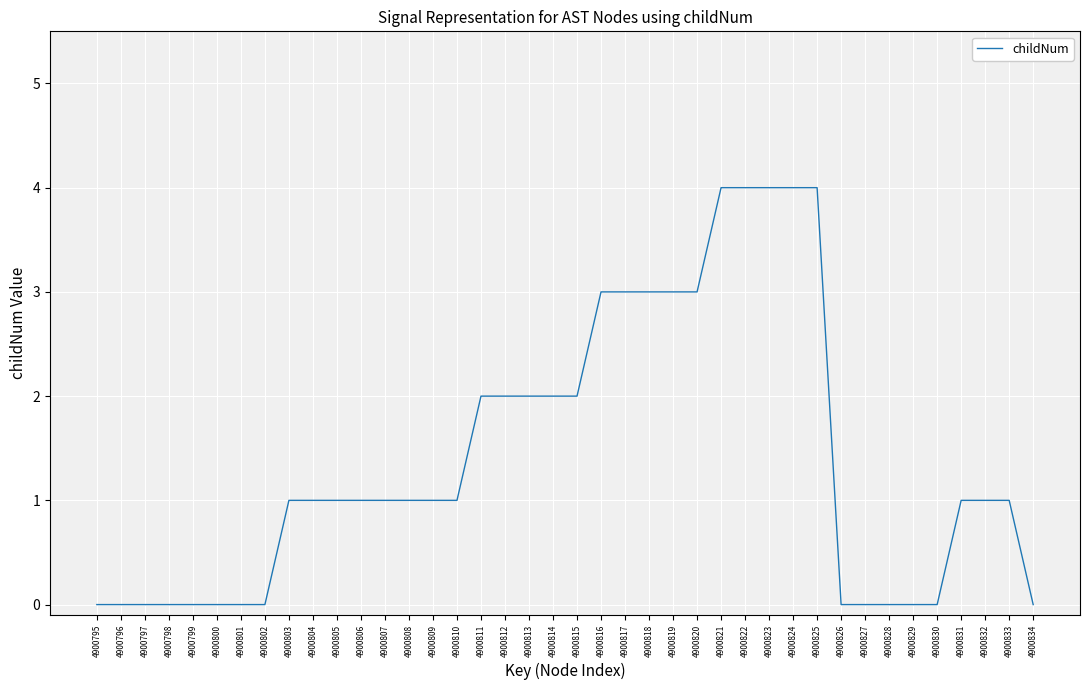

What is the greatest value displayed?

4